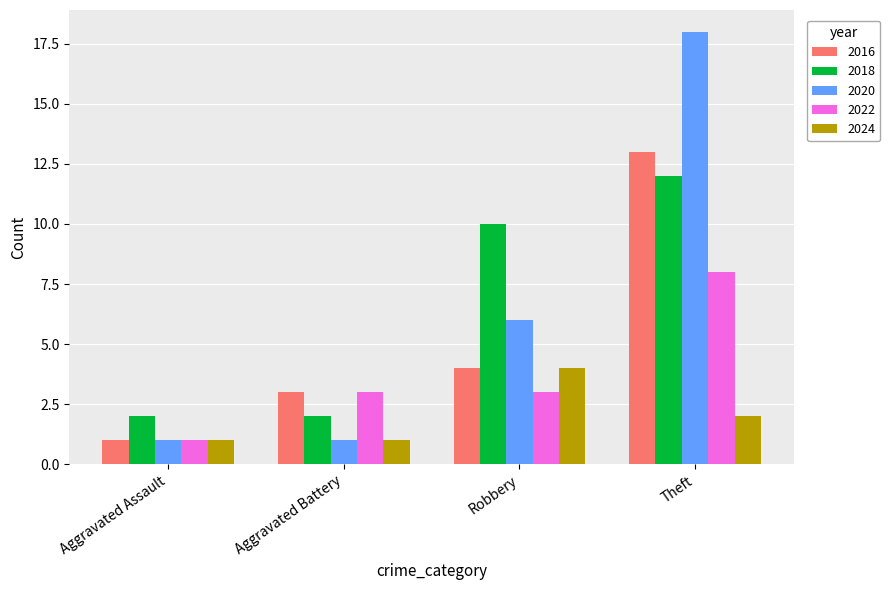

What is the label of the 3rd bar from the left?

Robbery